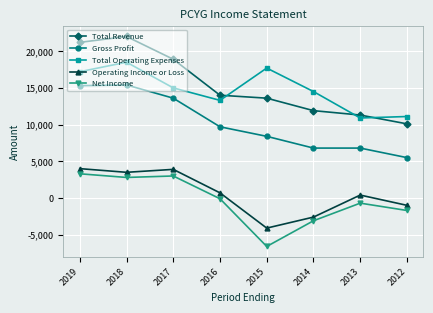

True or false: Net Income has more than 2 interior local peaks.

False